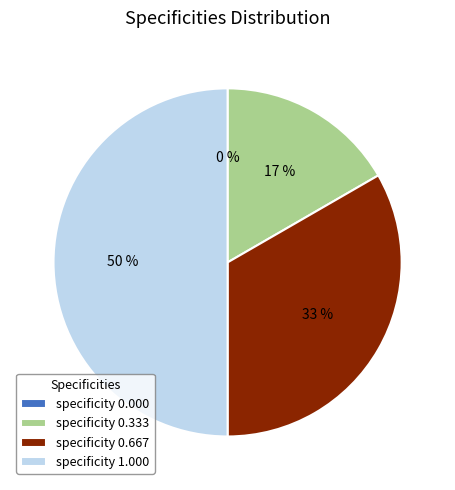

Combined, what portion of the pie is 0 and 0.6666666666666666?

33.3%